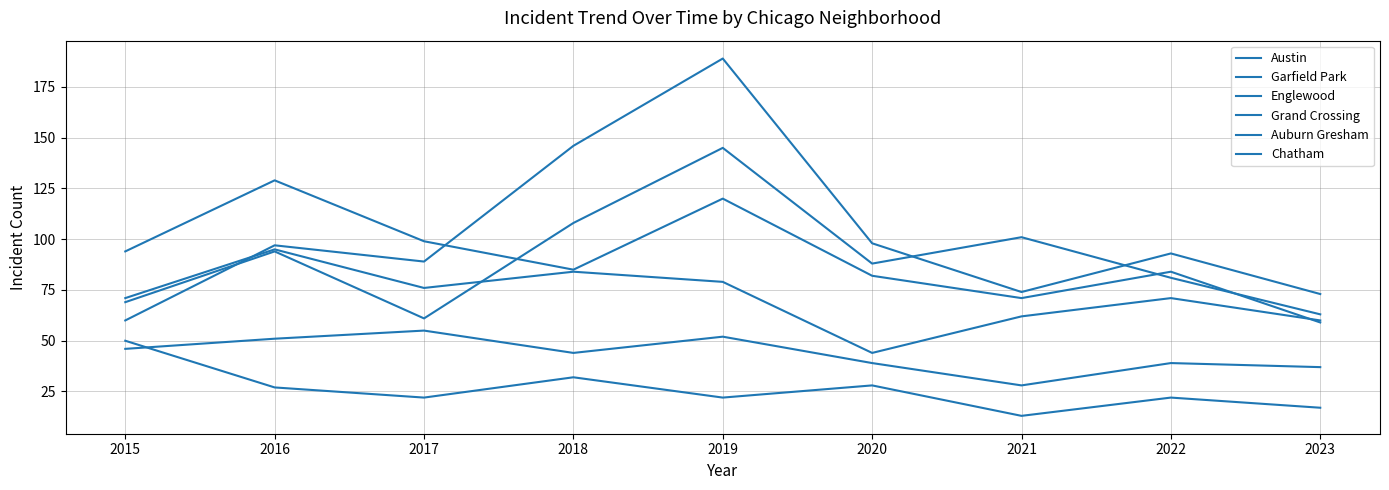

Is this an area chart (filled region under the line)?

No